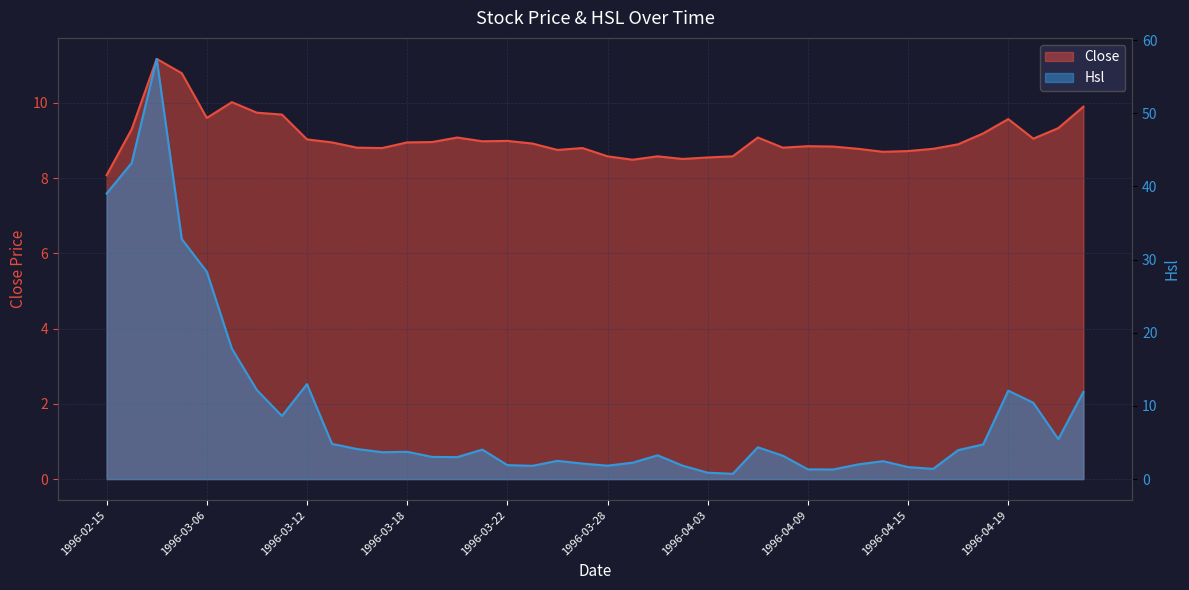

What position from the left is 1996-04-16?

34